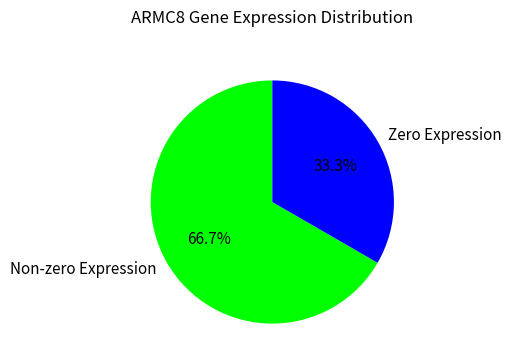

How many slices are in this pie chart?

2